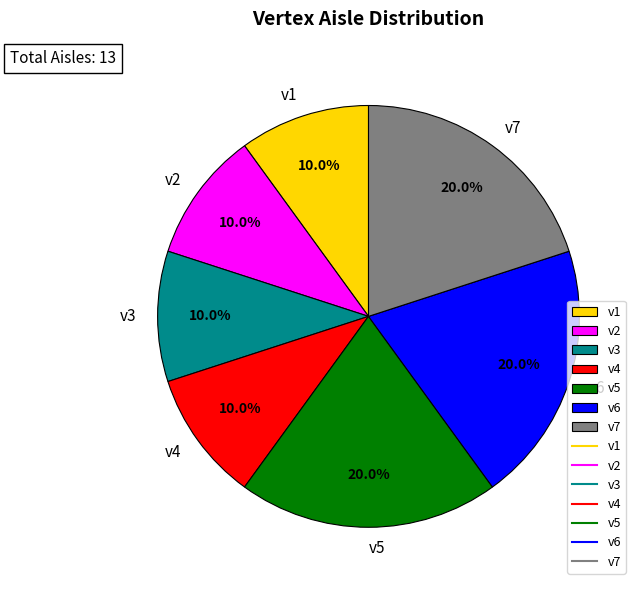

To the nearest percent, what is the difference between the largest and smallest slice percentages?

10%